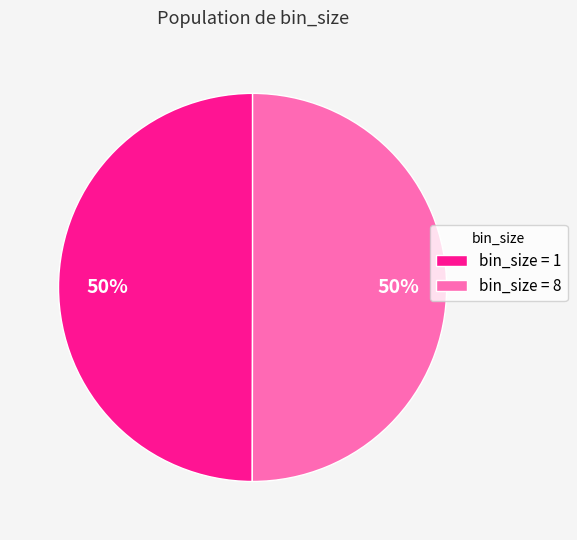

To the nearest percent, what percentage of the pie is bin_size = 1?

50%